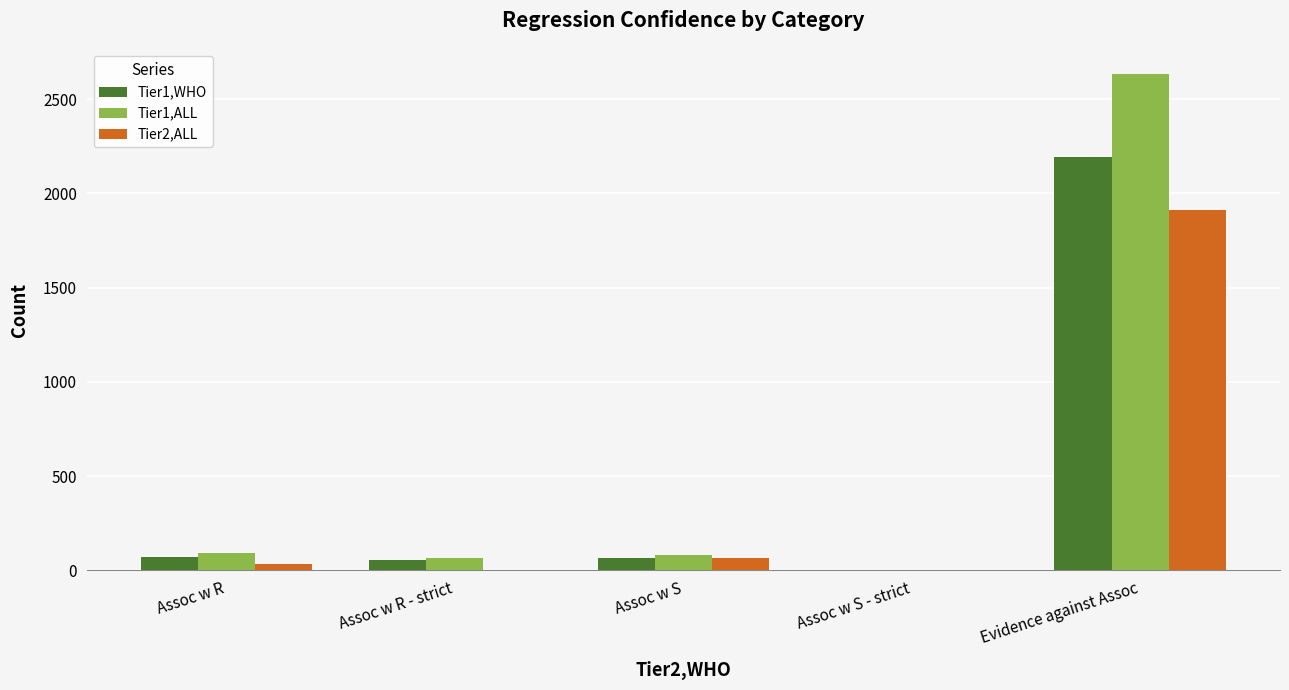

What is the spread (max minus min) of values at Evidence against Assoc?

723